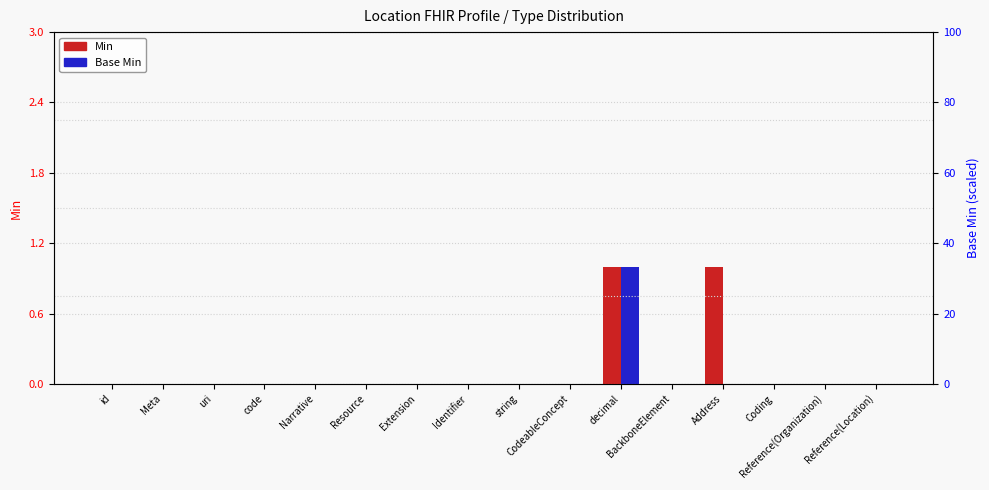

List the series in order of their overall mean, highest first.

Min, Base Min